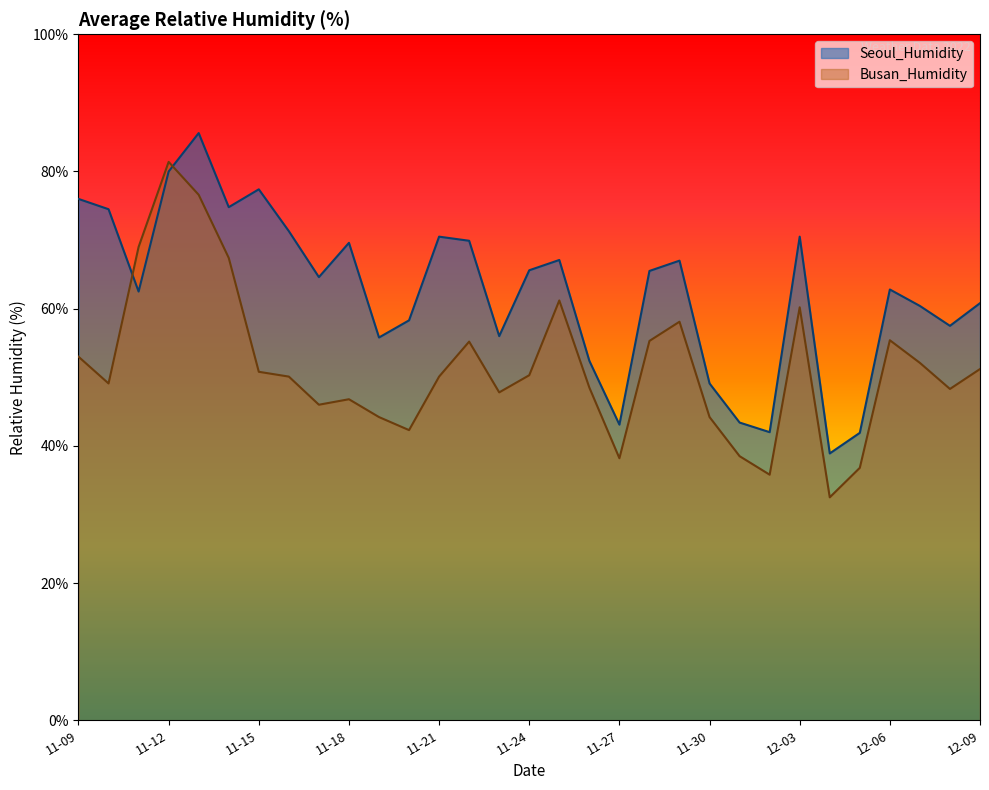

At which category does Busan_Humidity reach its first local valley?

11-10